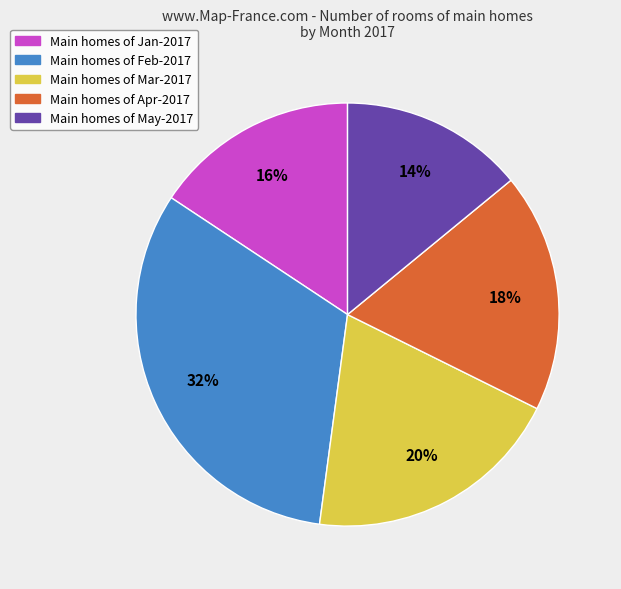

Is the sum of Main homes of Jan-2017 and Main homes of Apr-2017 greater than half?

No